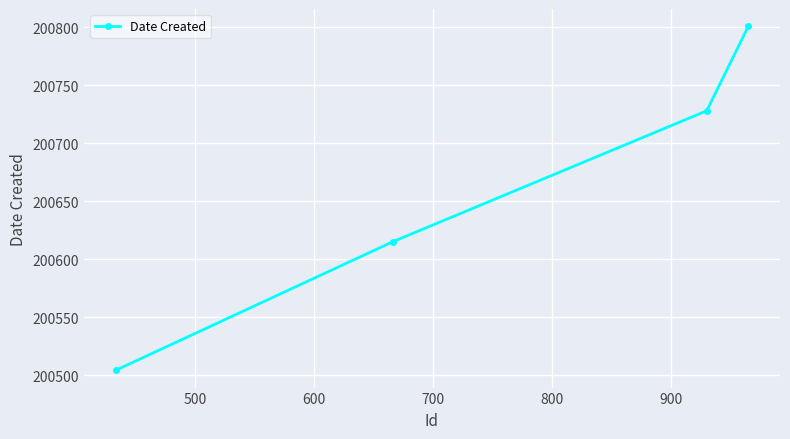

What is the difference between the second highest and second lowest values?

113